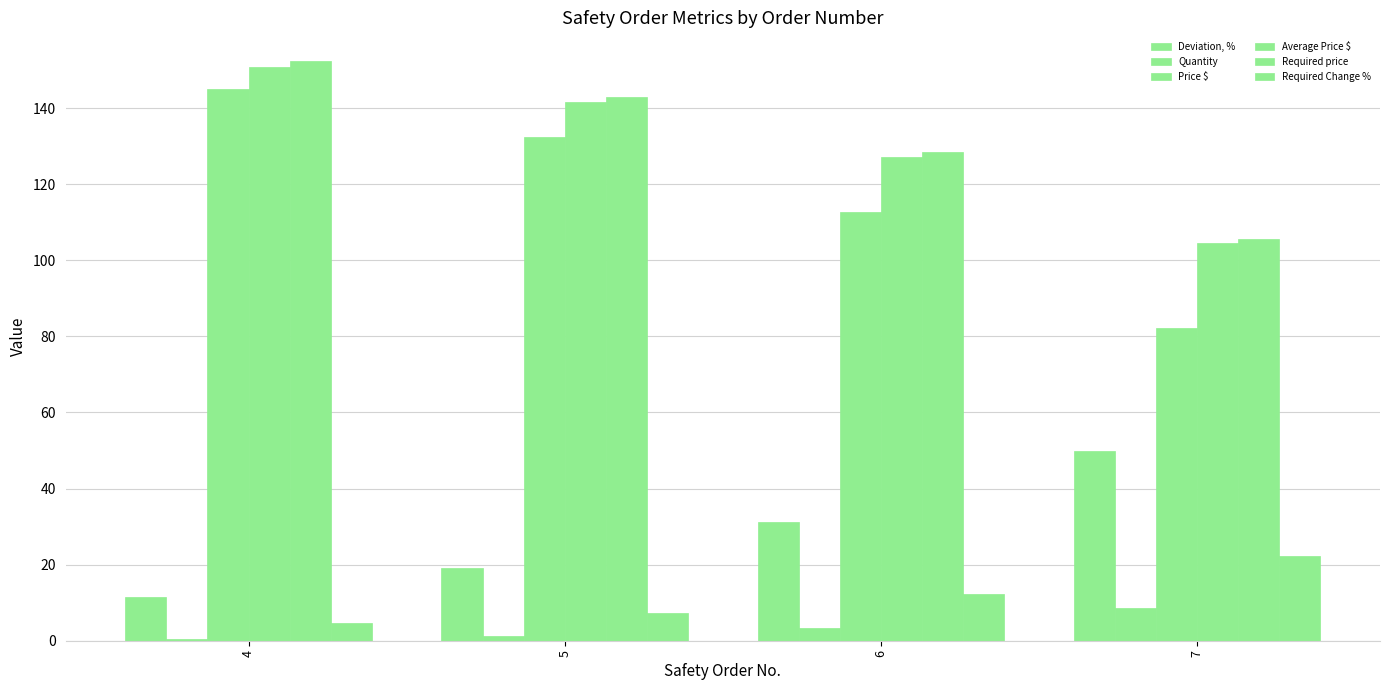

Between 5 and 6, which series saw the biggest shift?

Price $